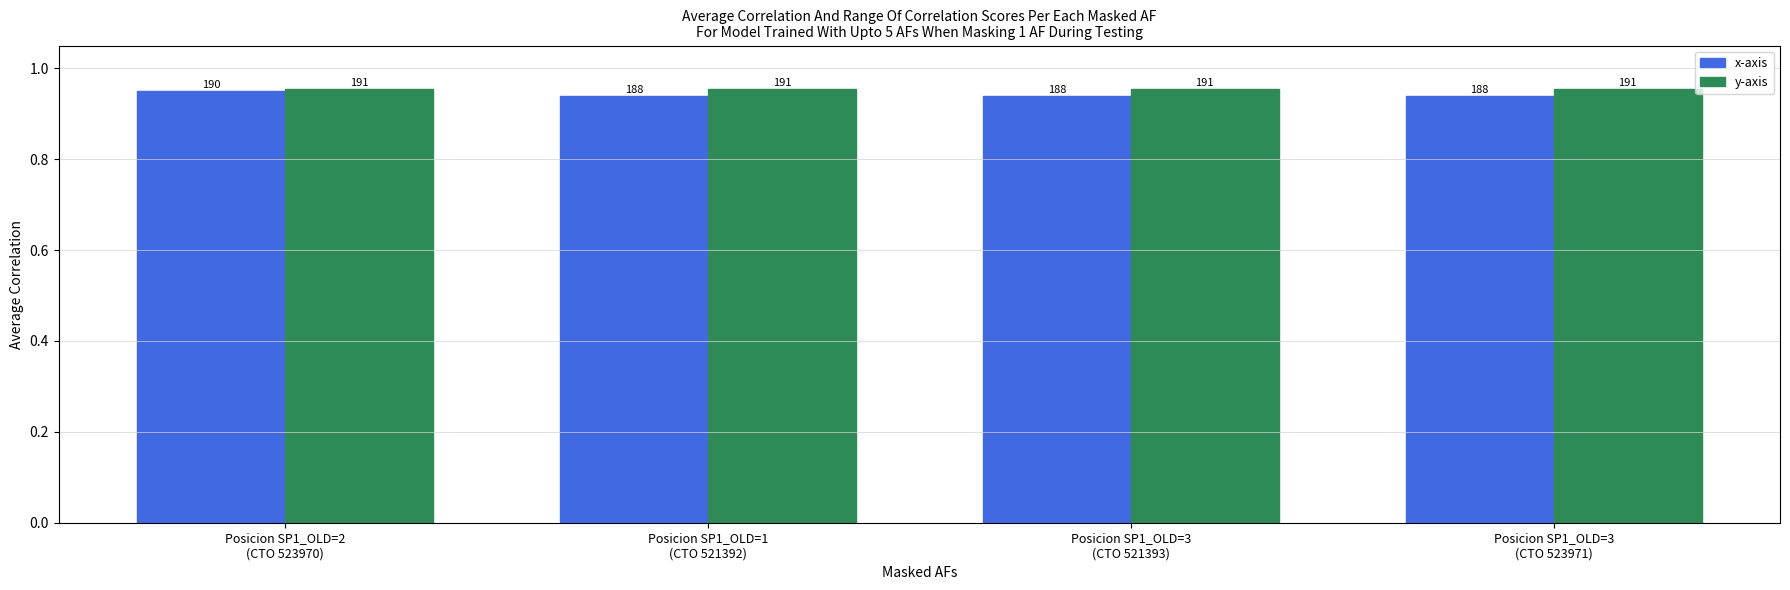

What is the sum of all y-axis values?

3.8